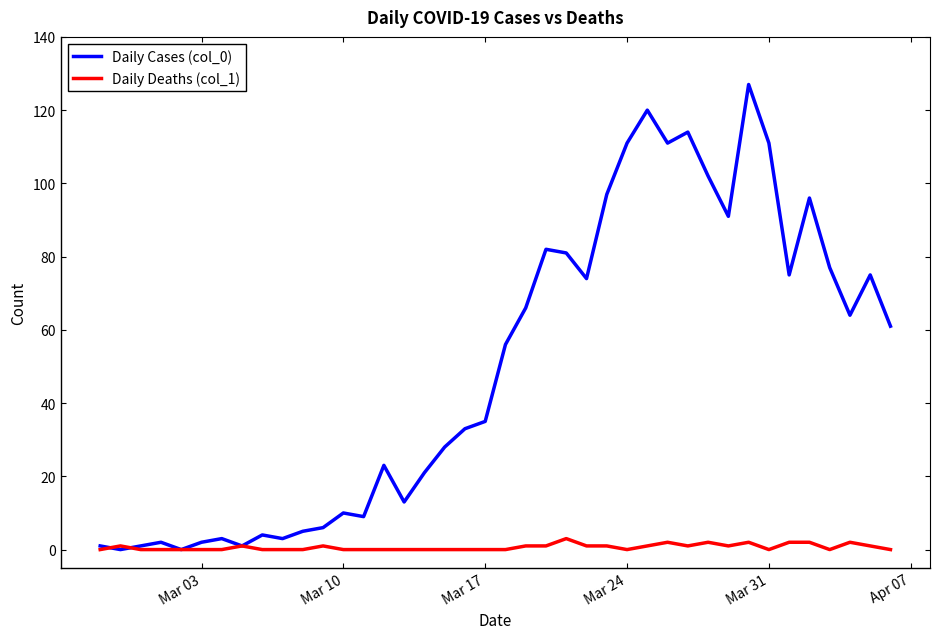

Which series has the widest spread of values?

Daily Cases (col_0)